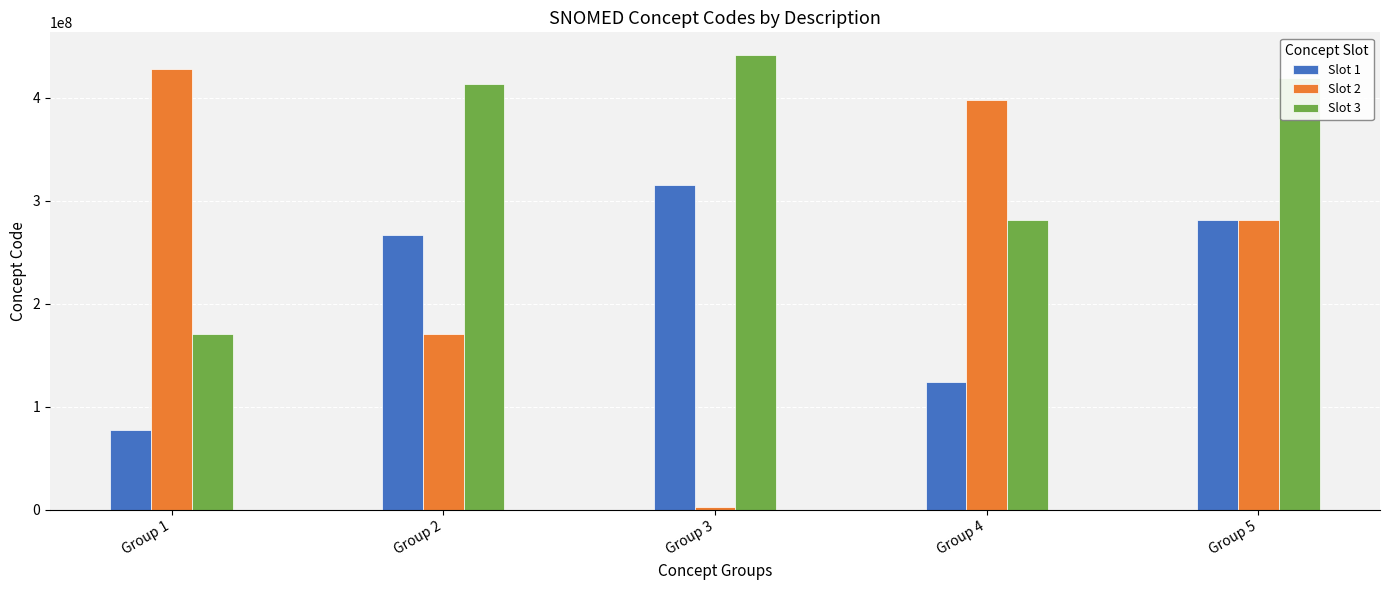

What is the value of the Slot 3 bar at the 5th from the left?

419182006